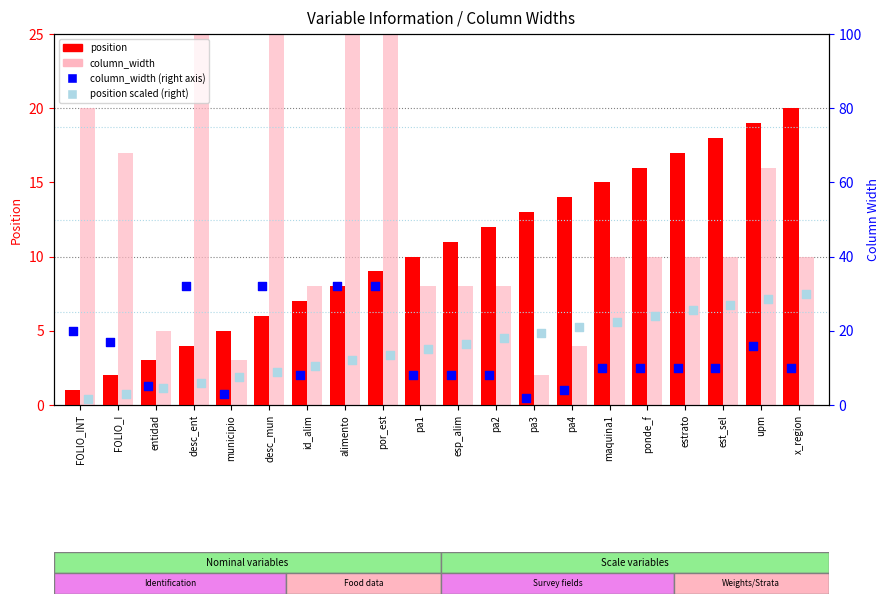

Is the value of position scaled (right) at municipio greater than the value of position at pa4?

No